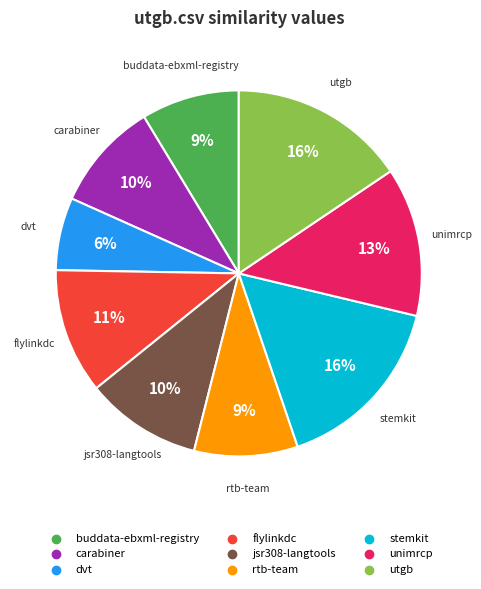

To the nearest percent, what is the average slice percentage?

11%